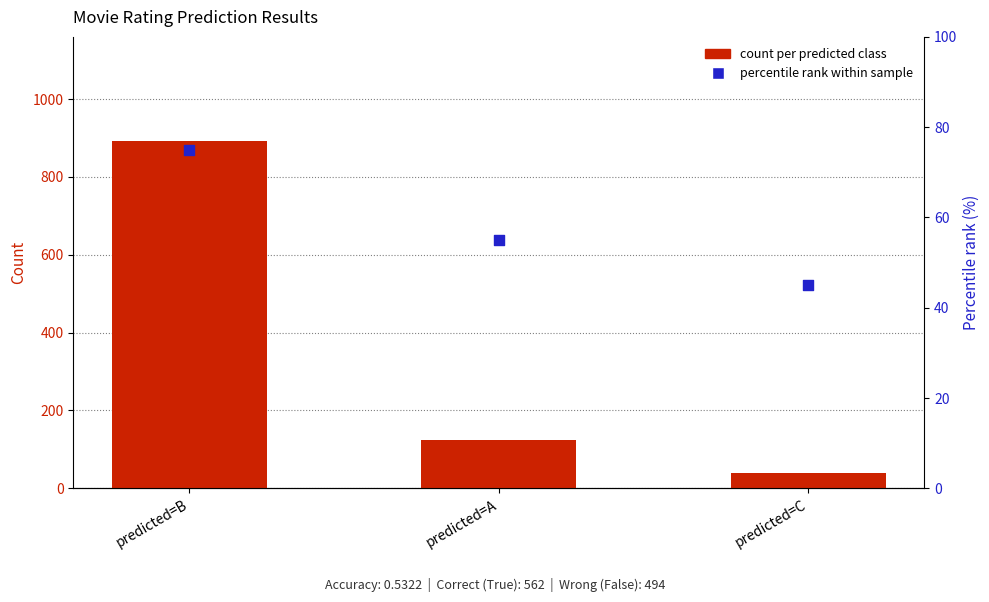

Which series has the largest total across all categories?

count per predicted class